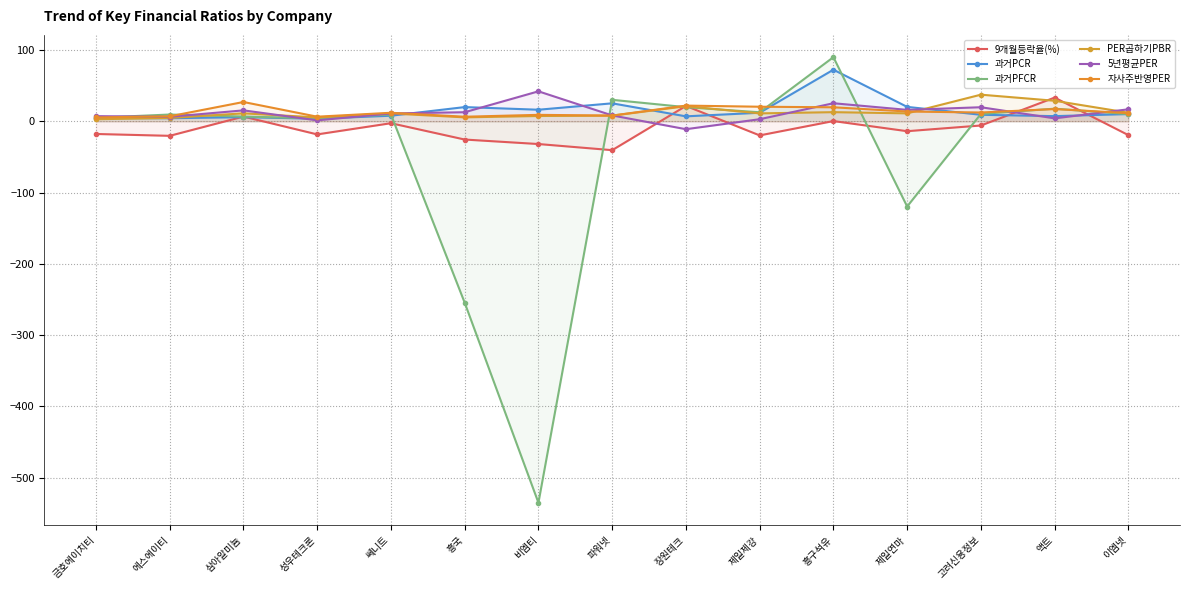

What is the total value across all series at 흥국?

-236.1